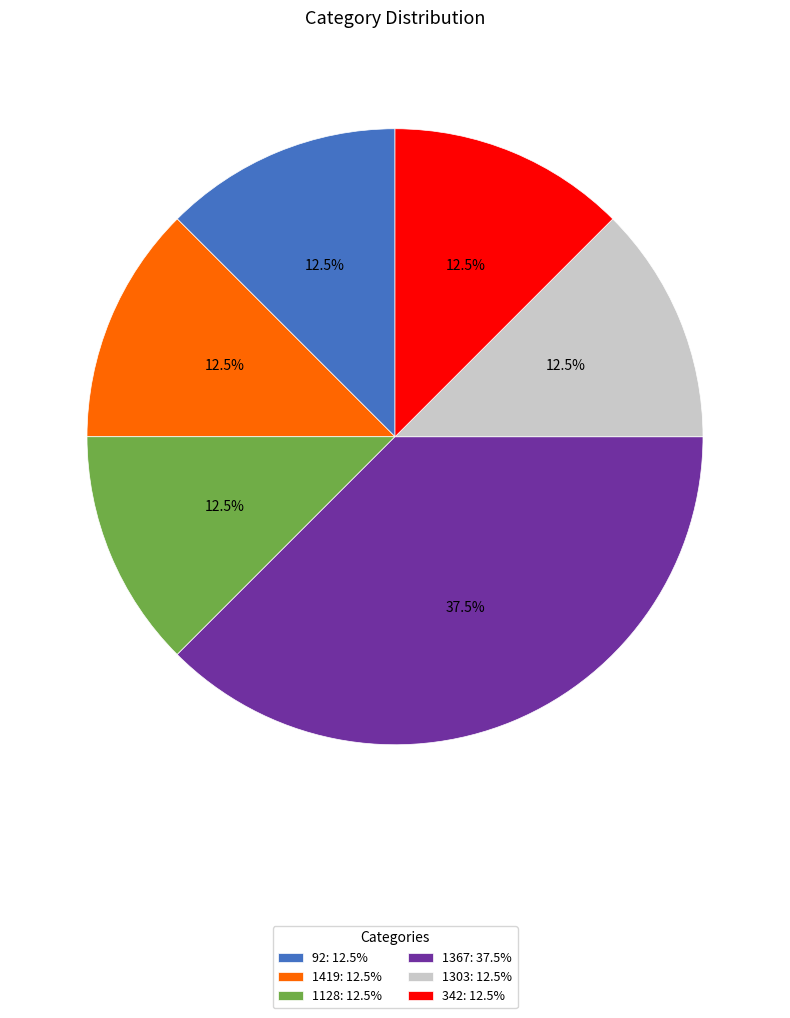

Does 1303 represent more than half of the total?

No